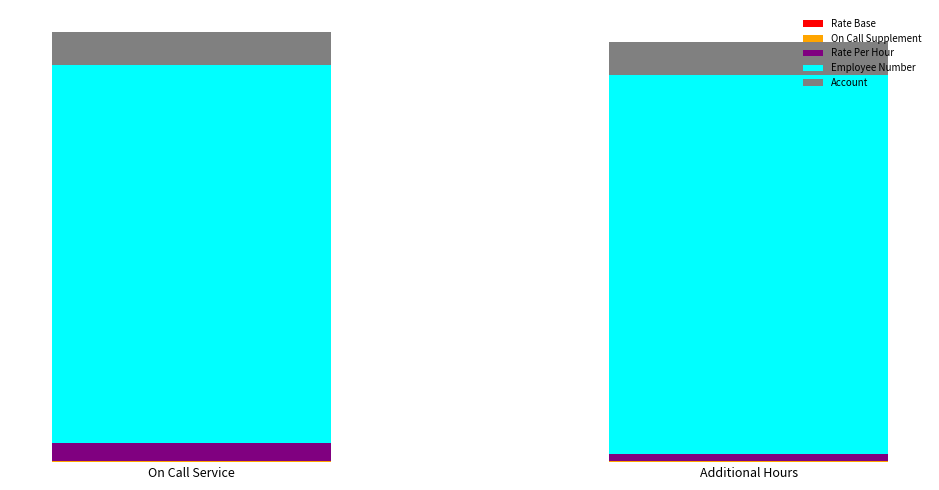

True or false: Employee Number has a value of 315.8 at On Call Service.

True